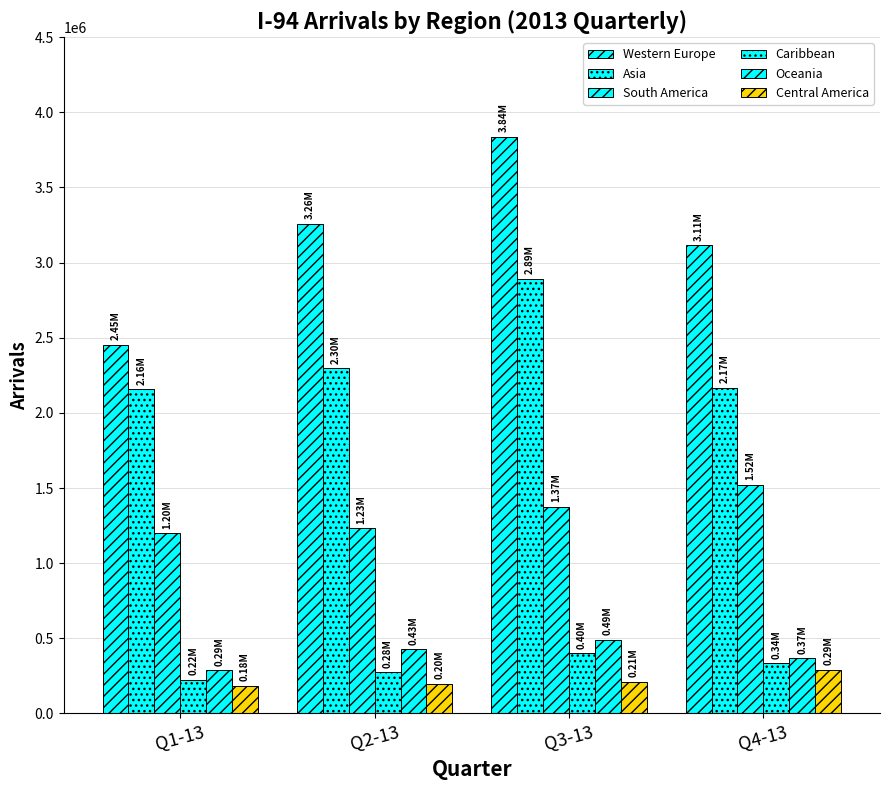

Which label corresponds to the largest value in the chart?

Q3-13